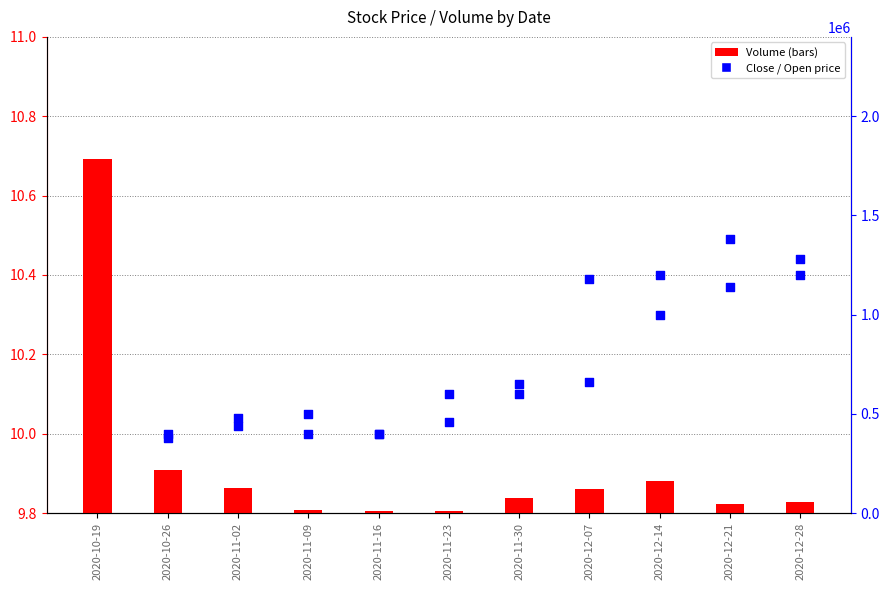

At how many categories does at least one series exceed 843549?

1